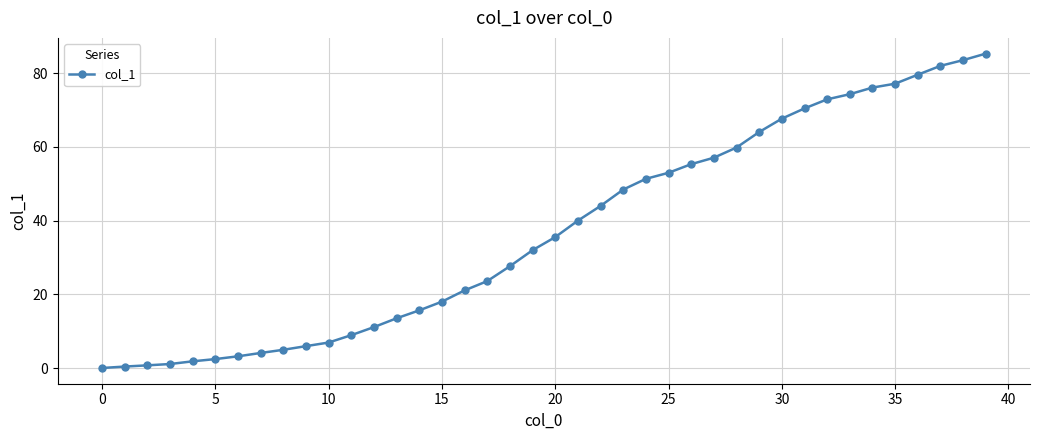

Is this an area chart (filled region under the line)?

No